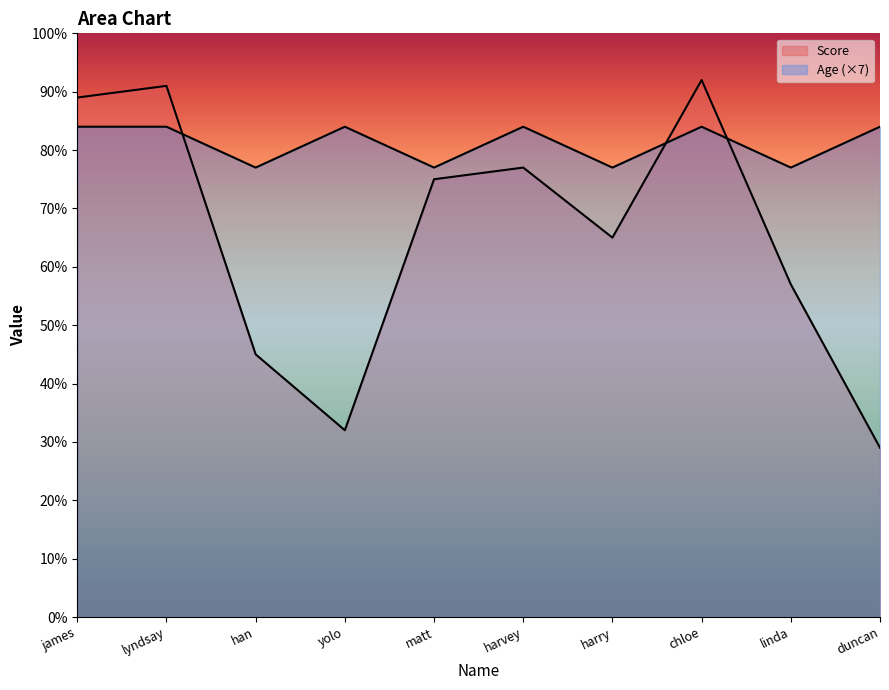

At which category is the sum across all series the highest?

chloe